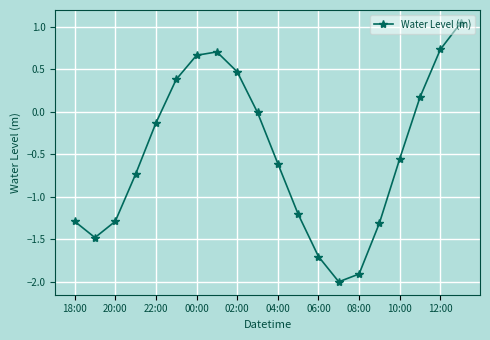

What is the difference between the maximum and minimum values?

3.0